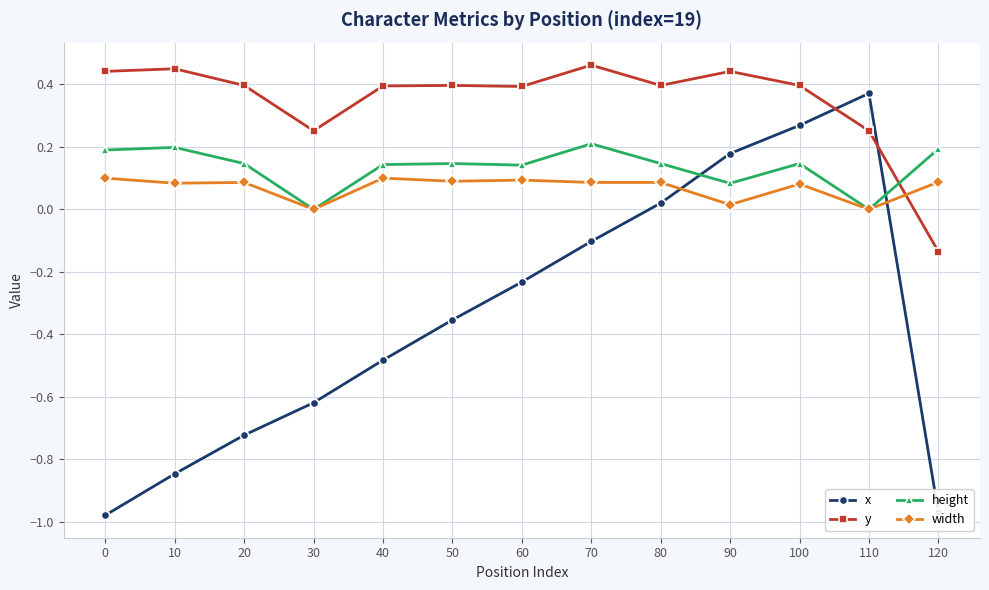

Rank the series by their maximum value, from lowest to highest.

width, height, x, y